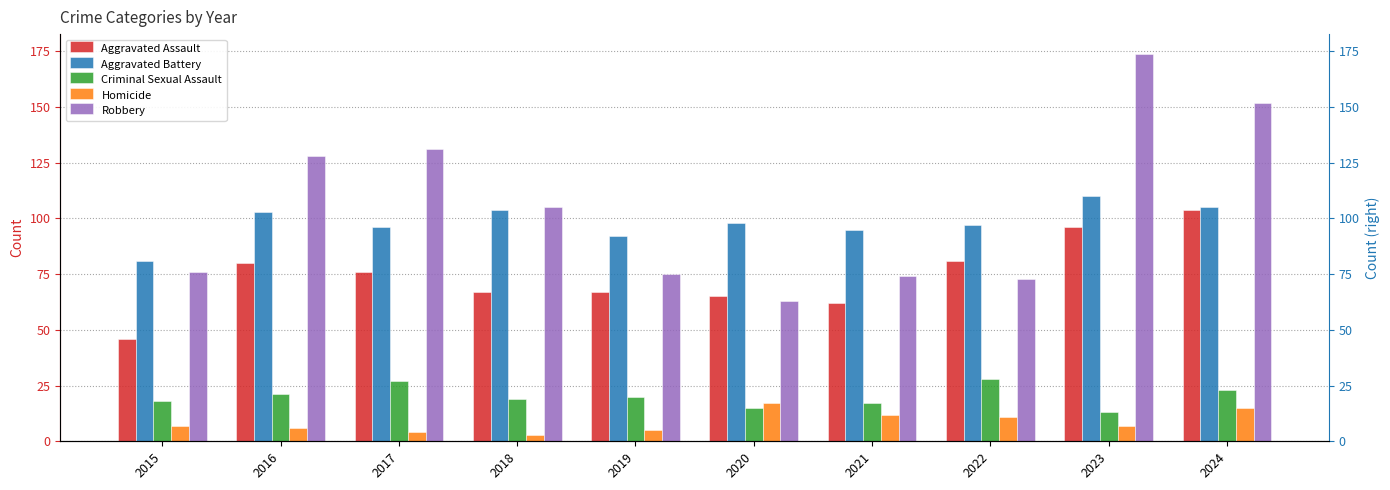

What are all the series names shown in the legend?

Aggravated Assault, Aggravated Battery, Criminal Sexual Assault, Homicide, Robbery